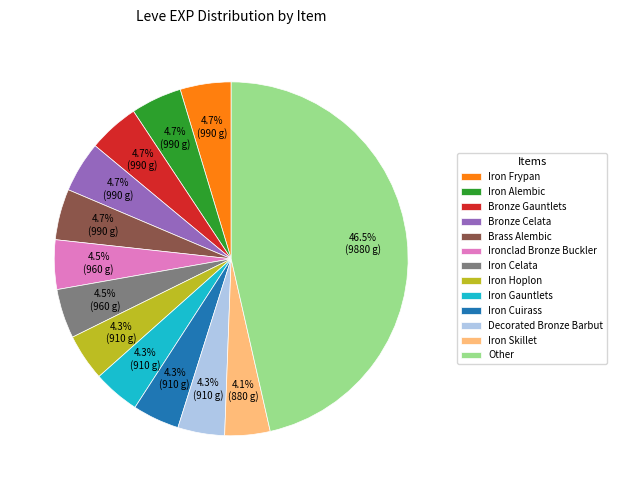

Does any single category account for the majority?

No